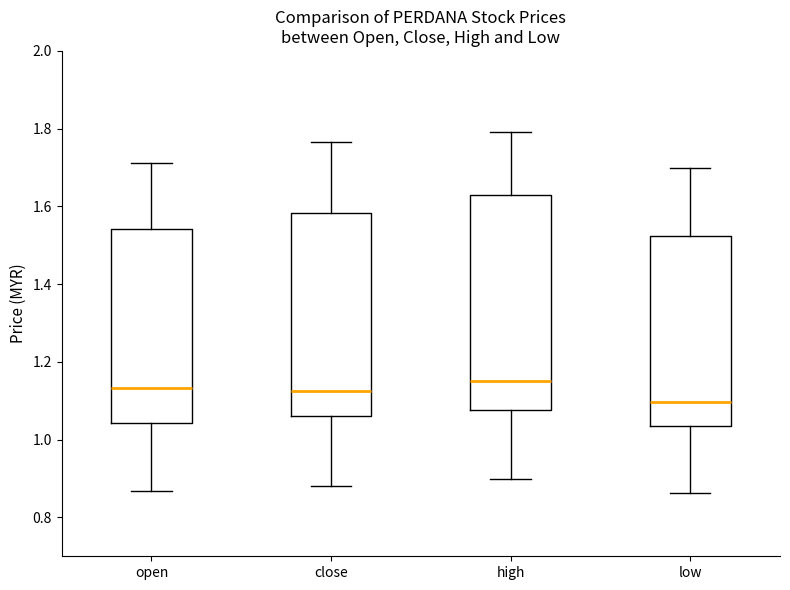

Where is the lower edge of the box for open on the y-axis? The values are not printed on the chart, so give them approximately, as read against the axis.

1.04